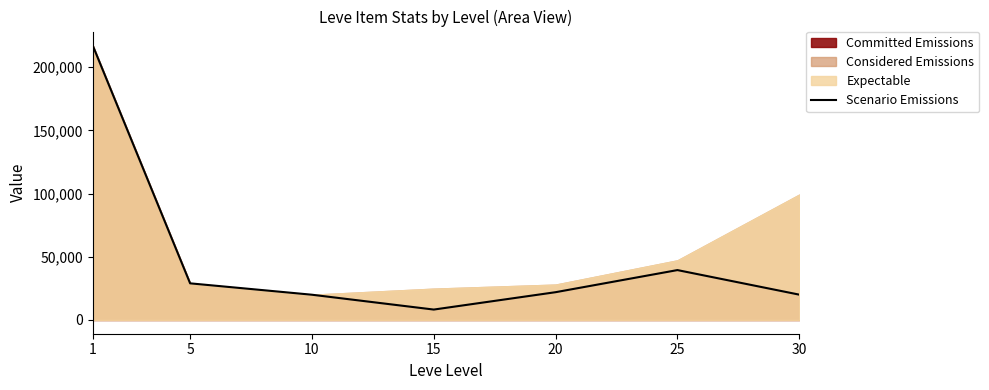

What is the maximum value shown in the chart?

217415.0